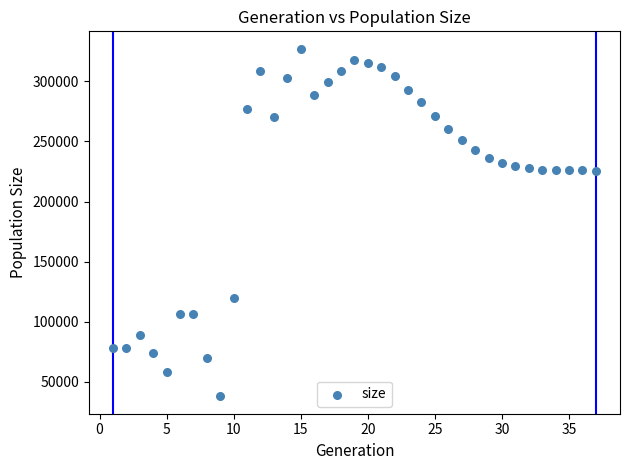

What is the range of Y values (max minus min)?

289412